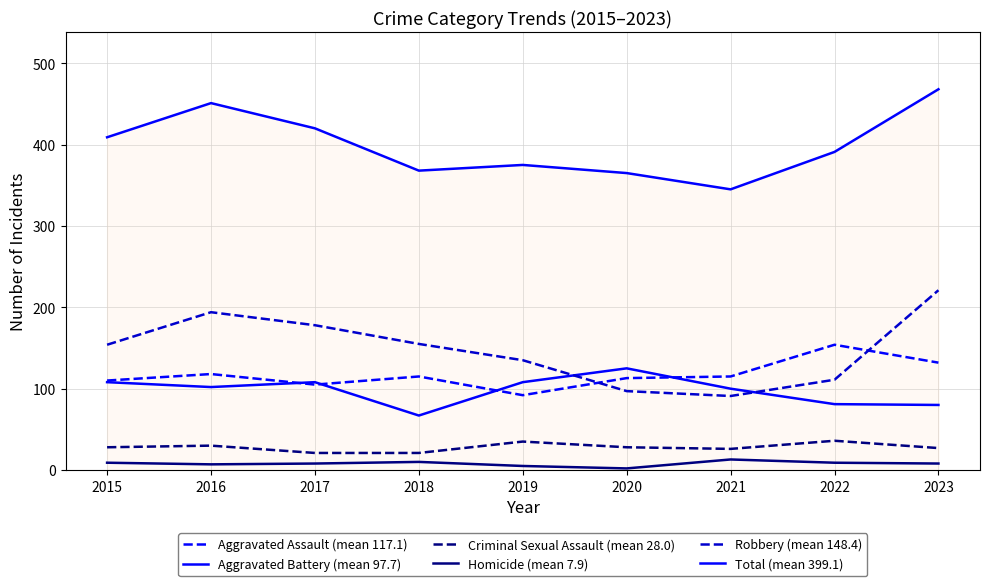

How many lines are shown in the chart?

6